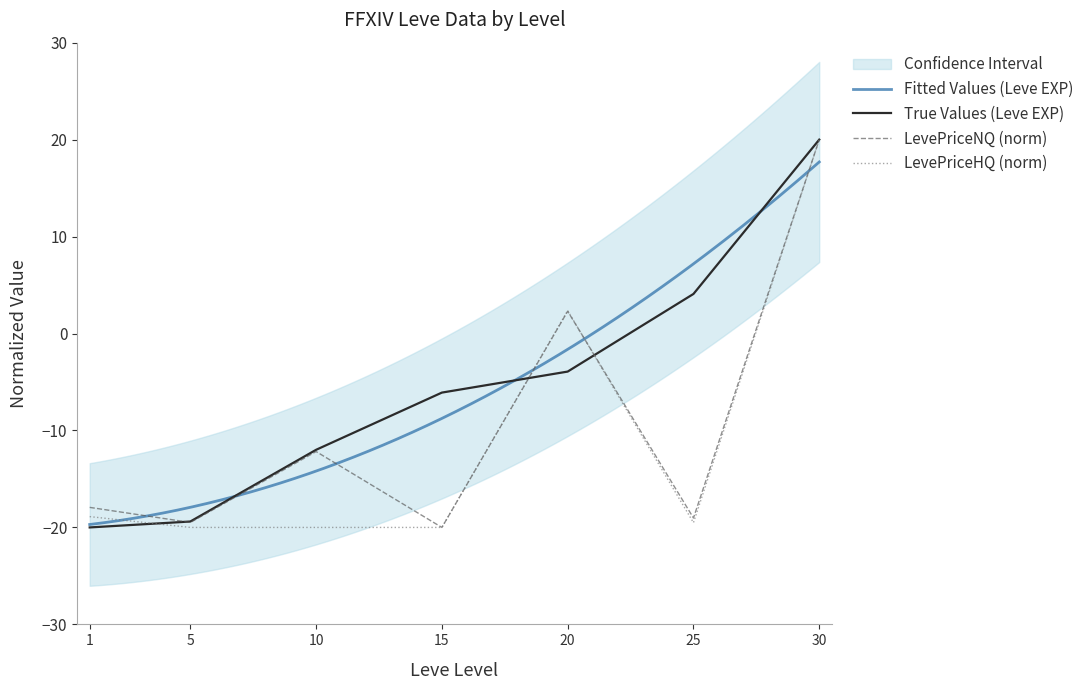

What is the sum of all Leve EXP values?

-37.3